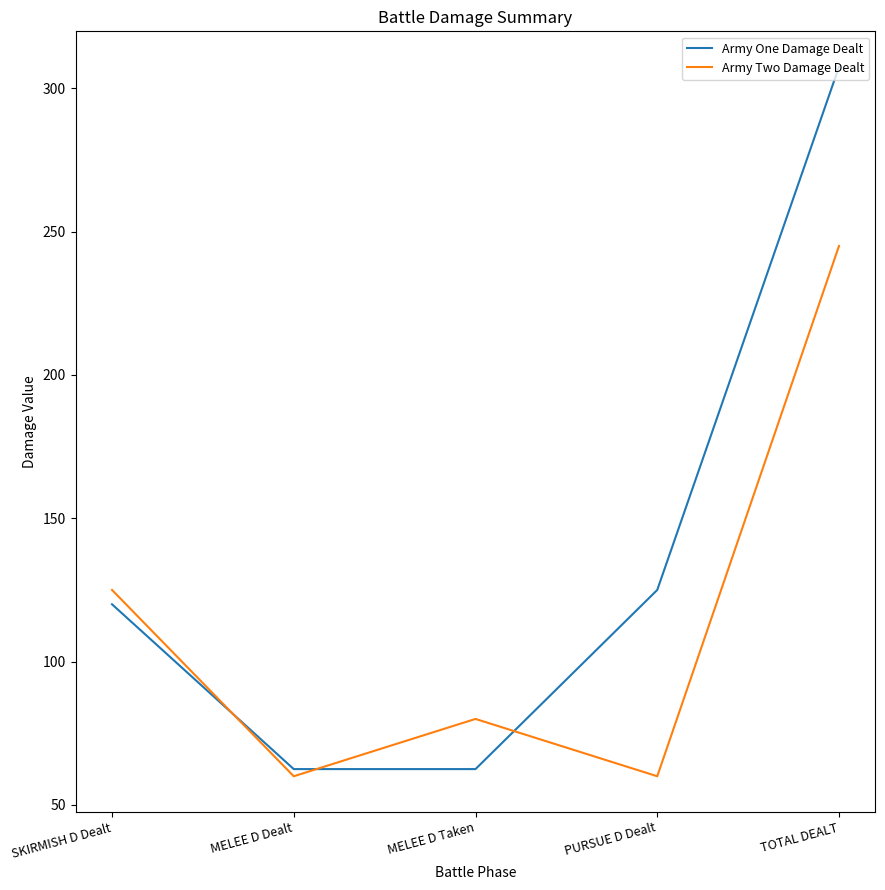

True or false: Army Two Damage Dealt and Army One Damage Dealt cross at least once.

True